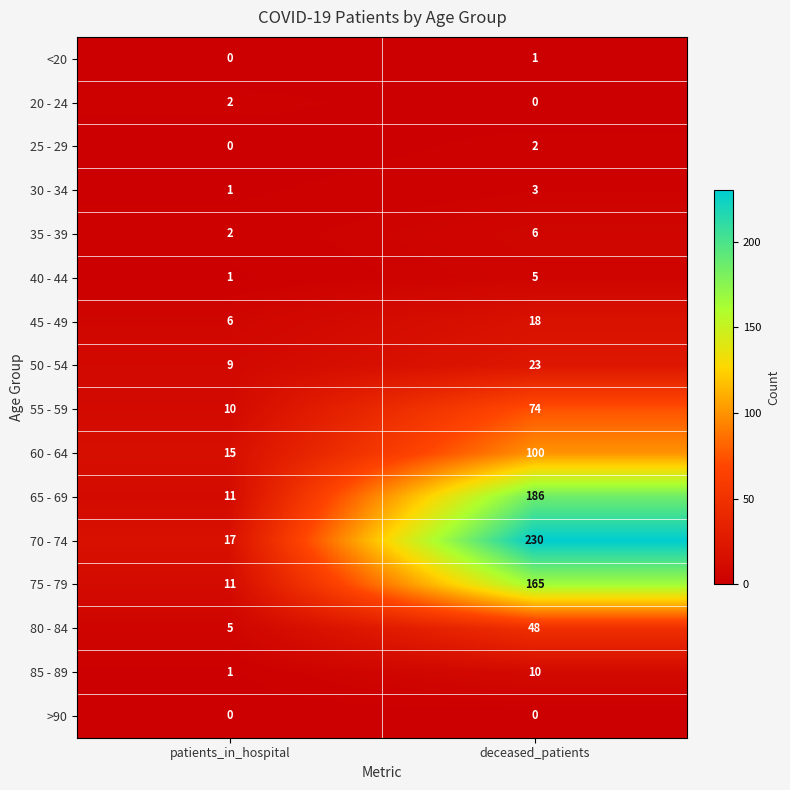

Rank the categories by 35 - 39 value from highest to lowest.

deceased_patients, patients_in_hospital